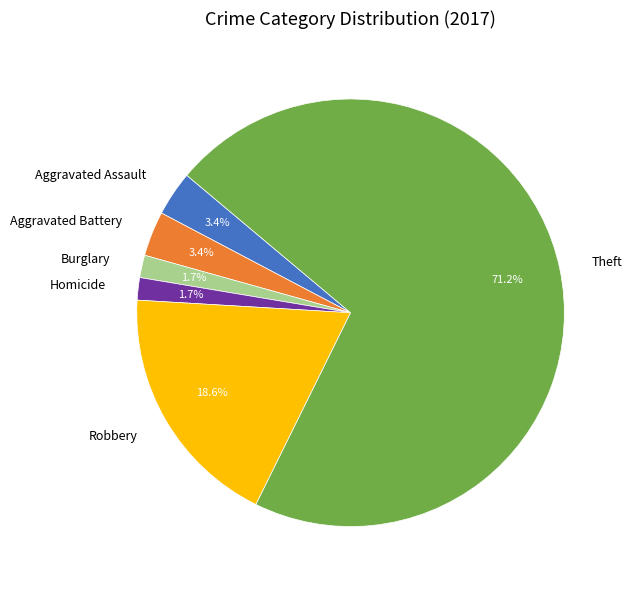

How many slices are in this pie chart?

6